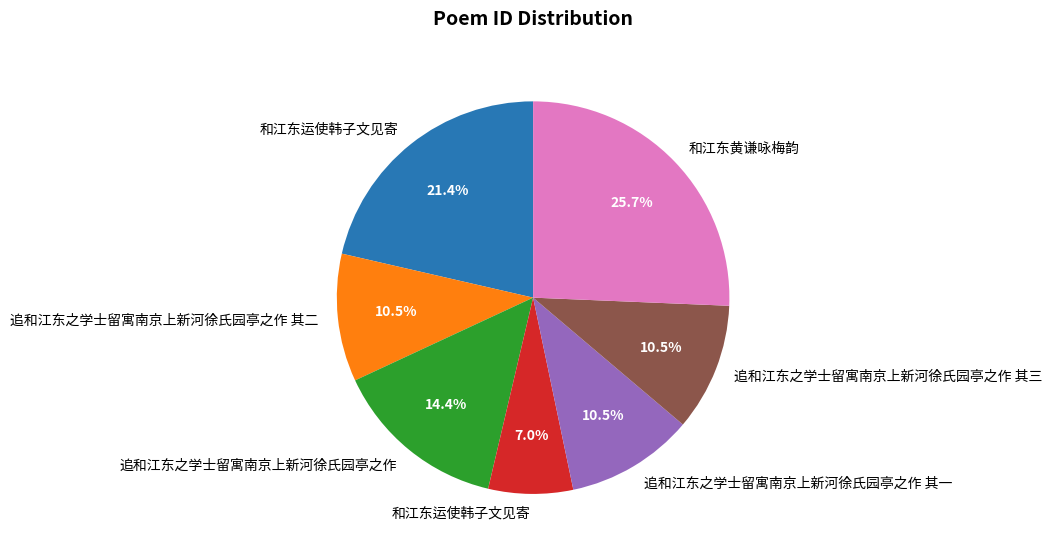

Is there any slice that represents more than half of the pie?

No